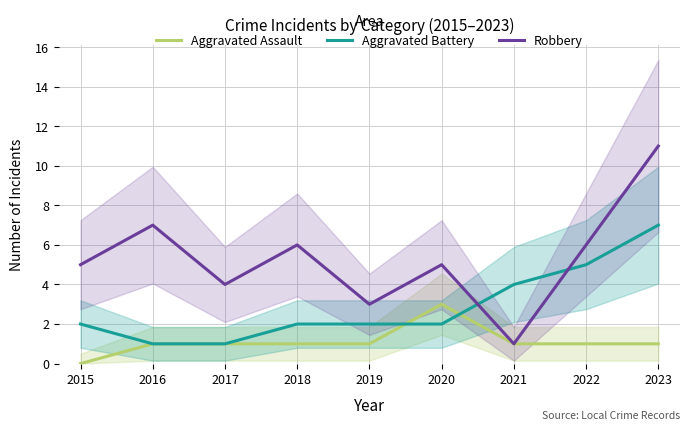

How many values in the Robbery series are below 5?

3